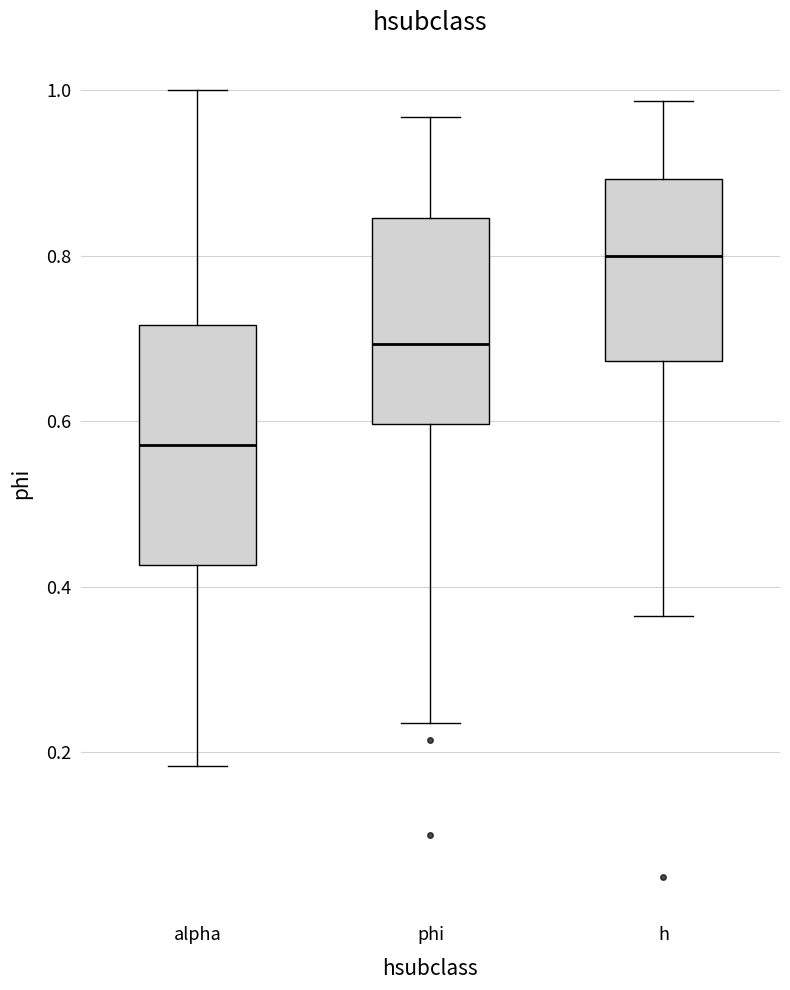

Comparing the boxes themselves (not the whiskers), which one is the tallest?

alpha